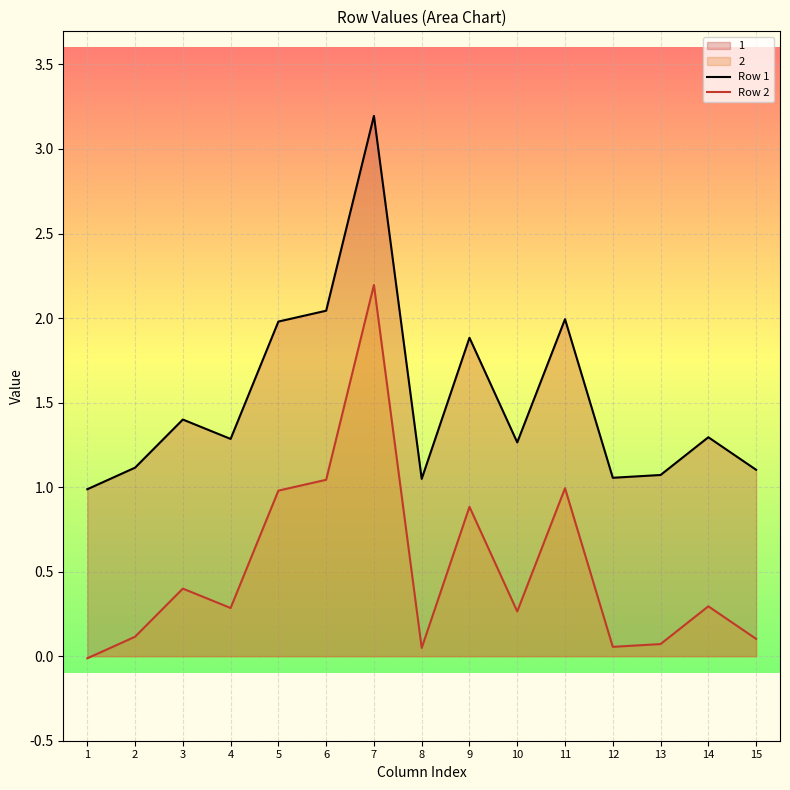

Rank the categories by Row 1 value from lowest to highest.

1, 8, 12, 13, 15, 2, 10, 4, 14, 3, 9, 5, 11, 6, 7